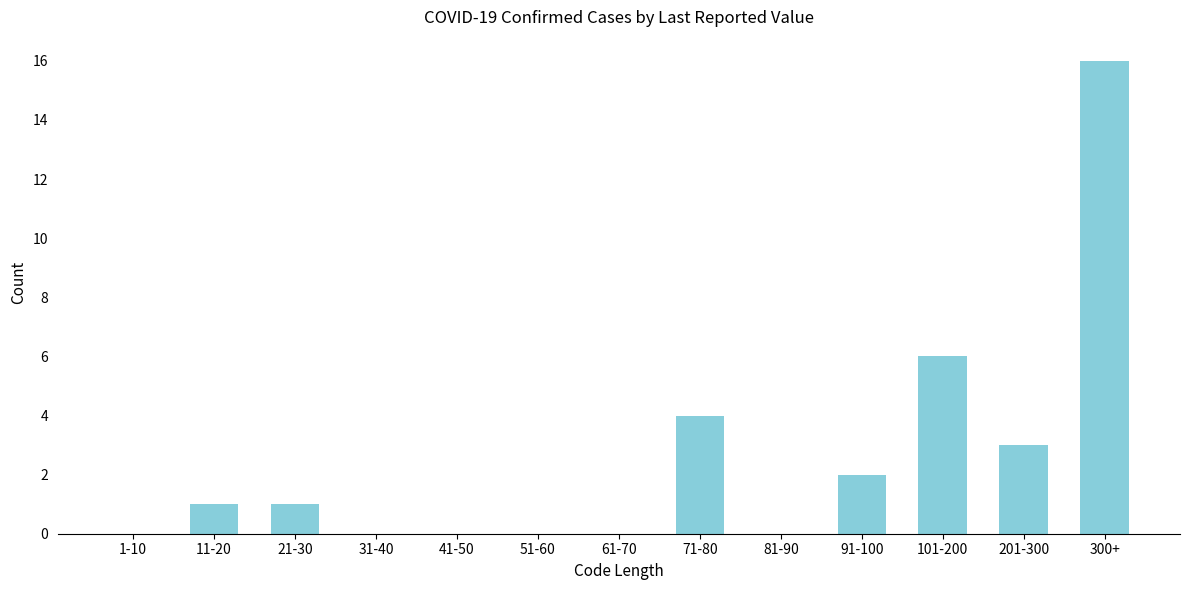

Reading left to right, list all the values displayed in this chart.

1-10=0	11-20=1	21-30=1	31-40=0	41-50=0	51-60=0	61-70=0	71-80=4	81-90=0	91-100=2	101-200=6	201-300=3	300+=16